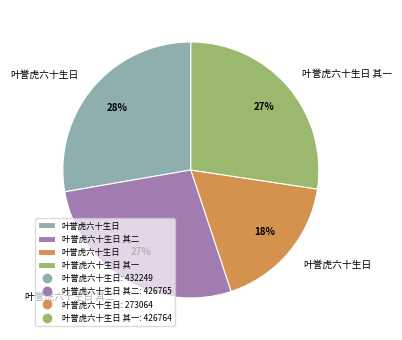

Is there any slice that represents more than half of the pie?

No